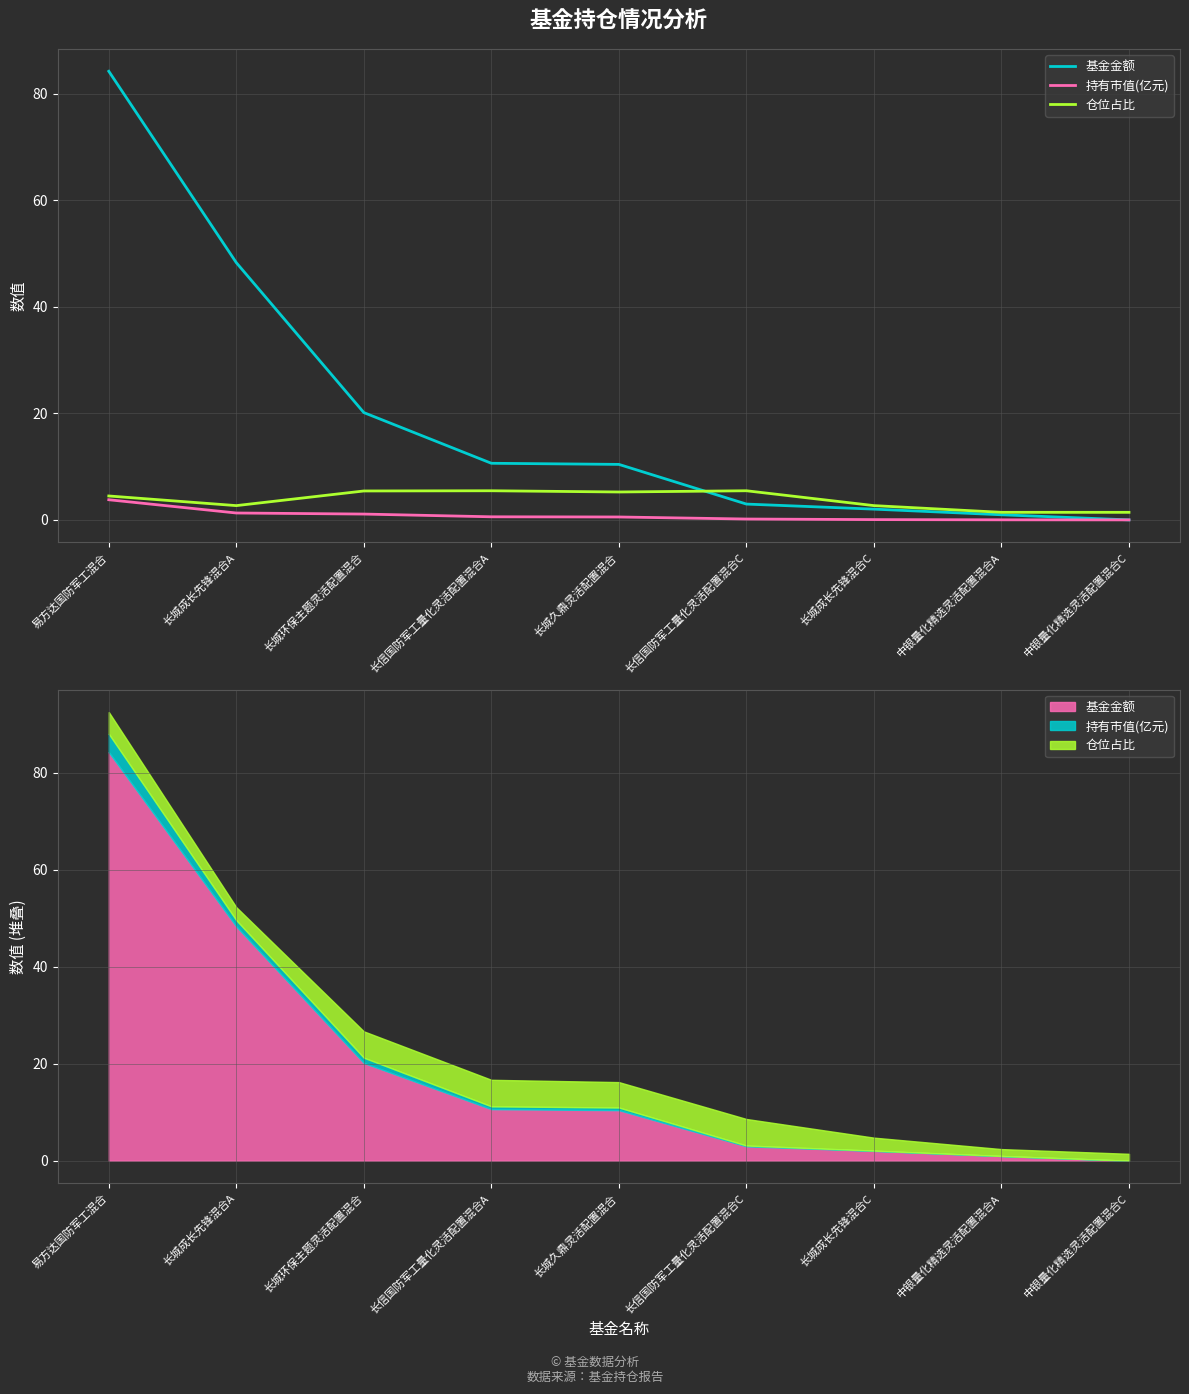

True or false: 持有市值(亿元) has a value of 3.8 at 易方达国防军工混合.

True